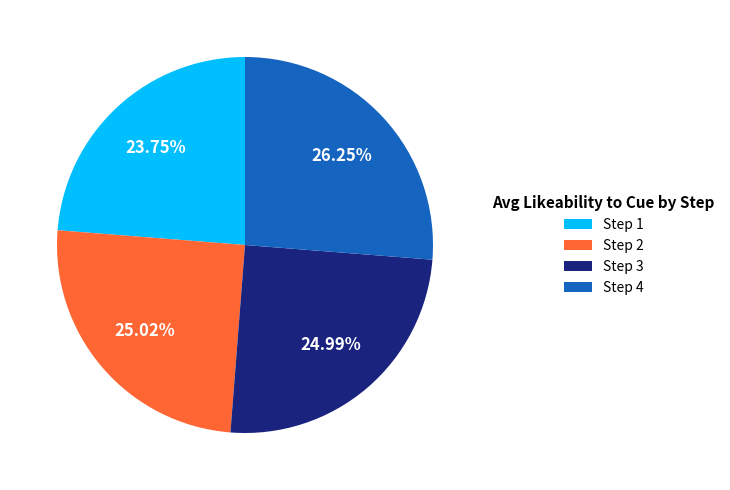

Does any single category account for the majority?

No